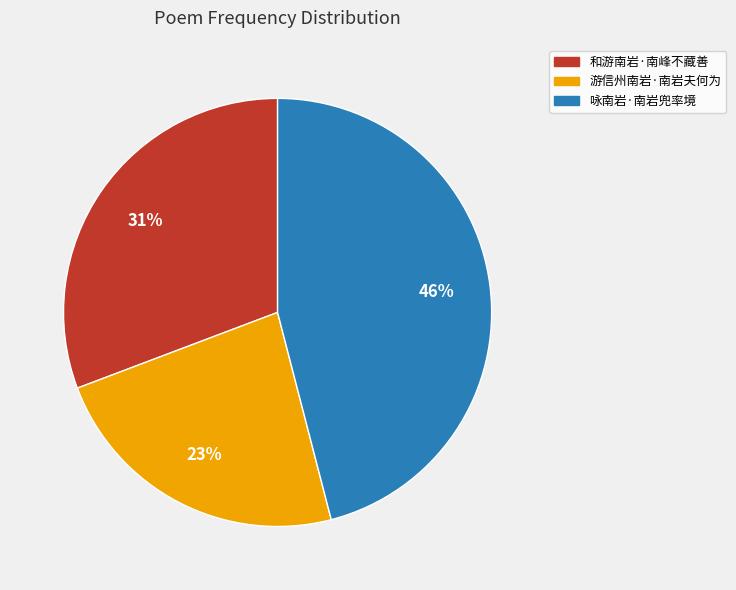

Is 和游南岩·南峰不藏善 the majority of the pie?

No